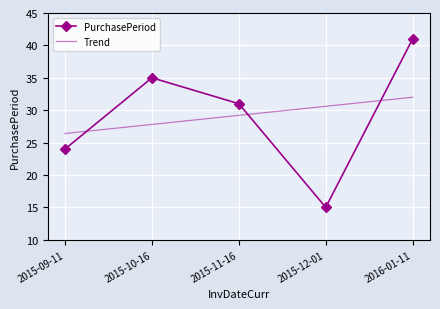

What is the sum of the Trend values at 2015-12-01 and 2015-11-16?

59.8